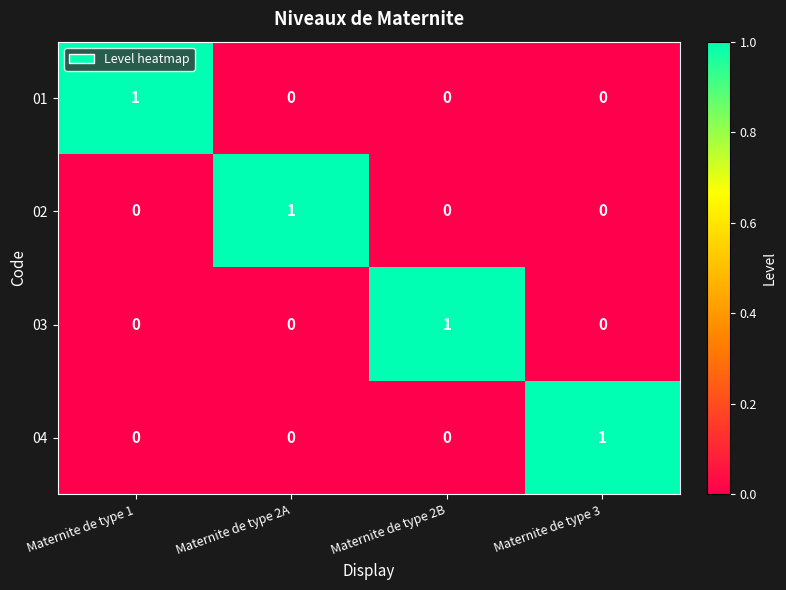

Reading right to left, list all the values displayed in this chart.

01: 0	0	0	1
02: 0	0	1	0
03: 0	1	0	0
04: 1	0	0	0